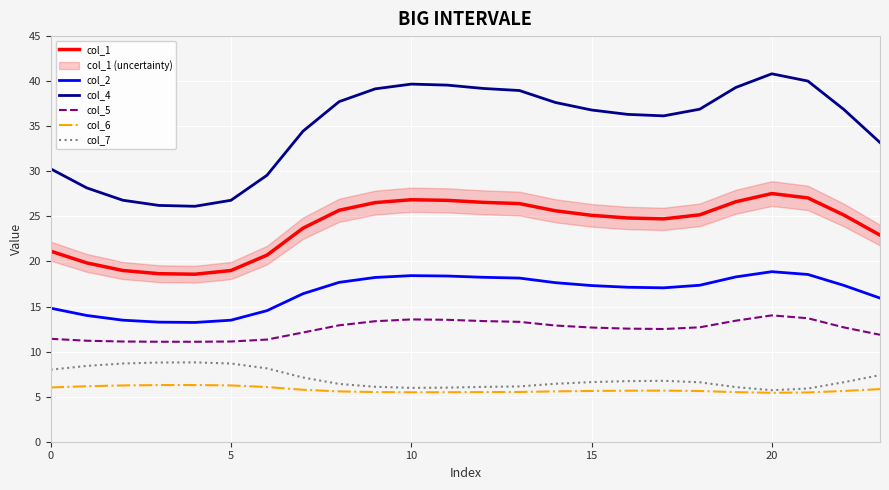

Which series has the largest total across all categories?

col_4